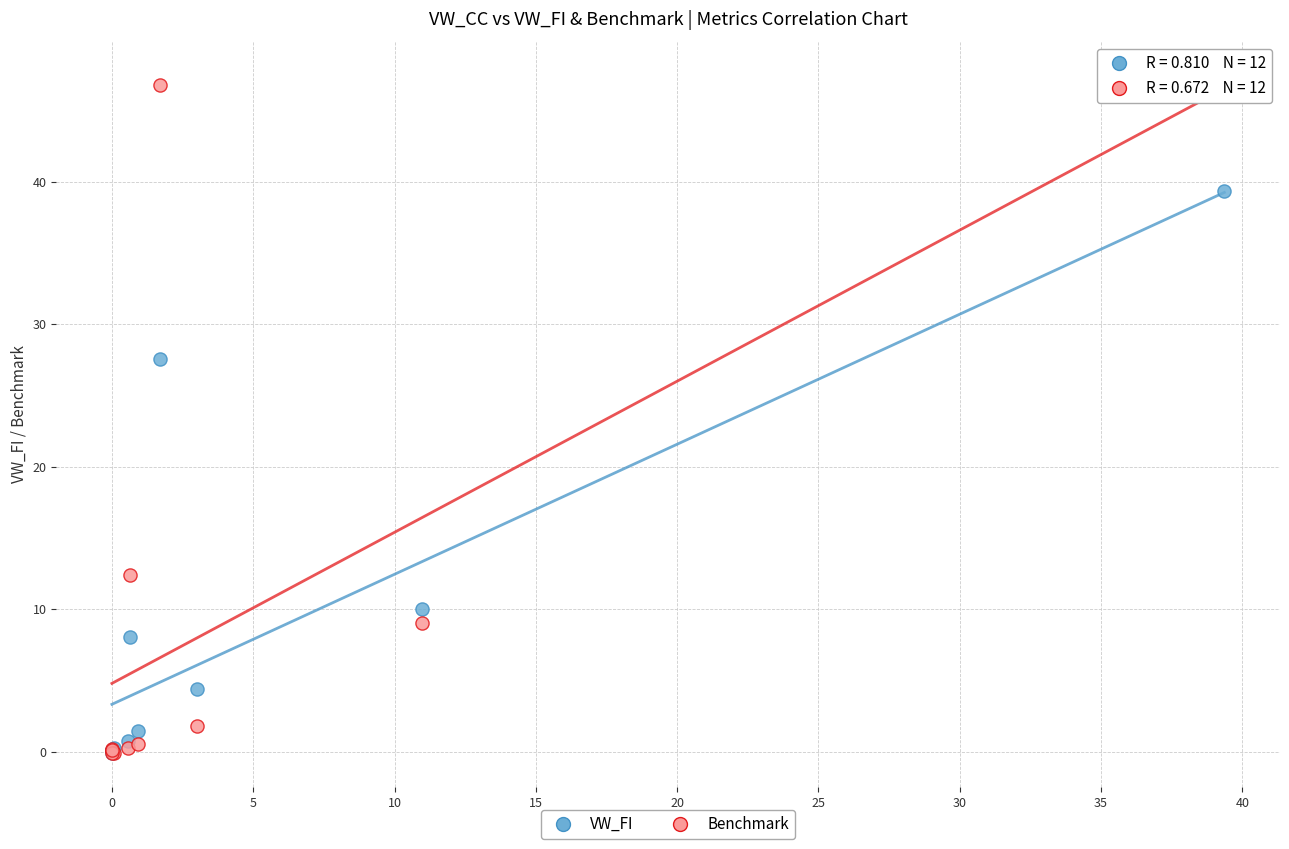

In the Benchmark series, what Y value is closest to 23?

12.4